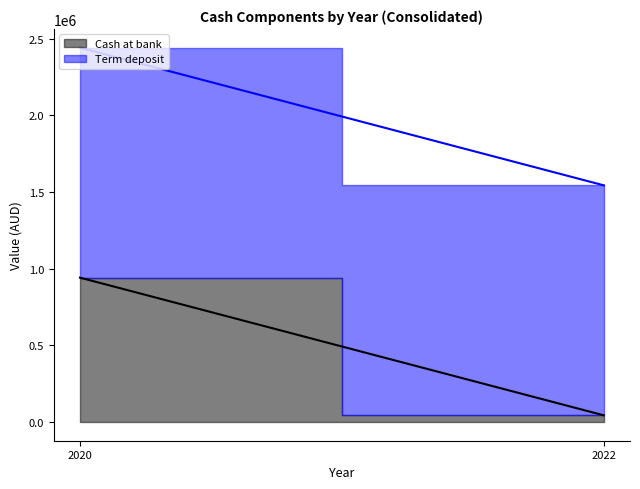

At which category does the chart reach its minimum across all series?

2022